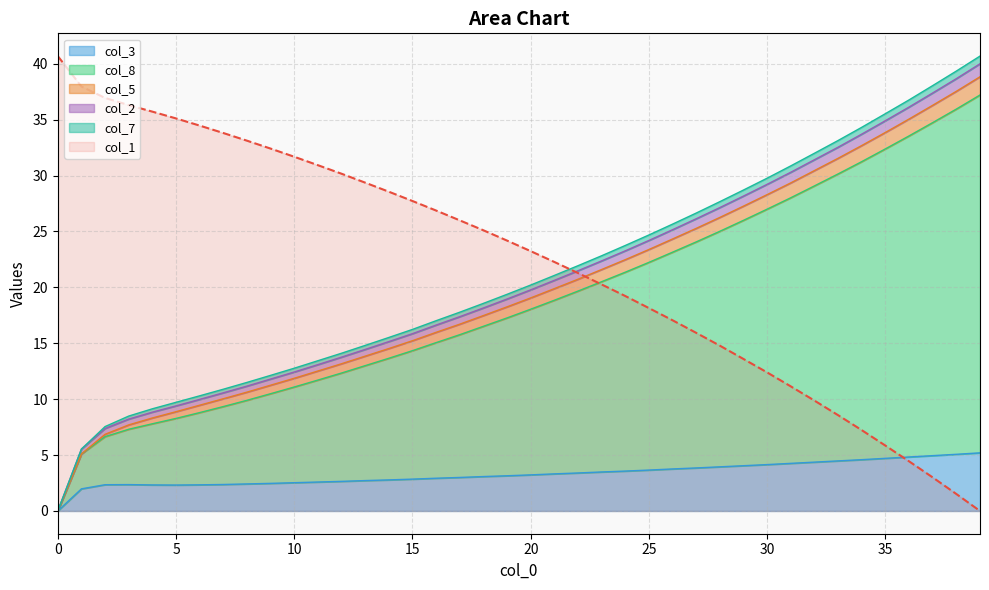

True or false: col_3 and col_1 intersect in this chart.

True